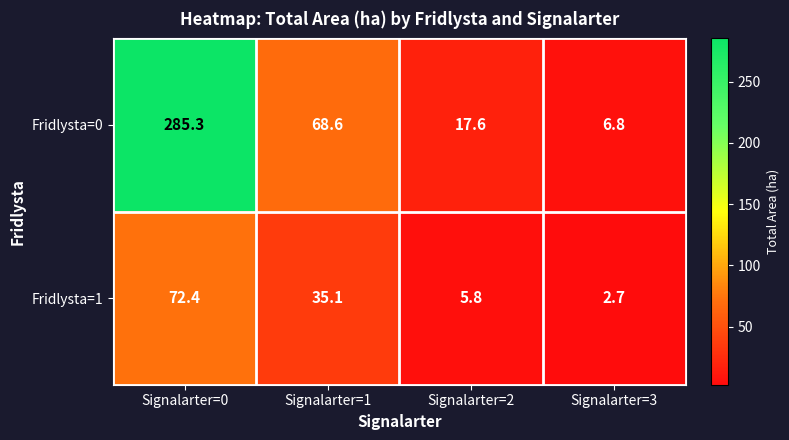

What is the difference between the second highest and second lowest values in the Fridlysta=1 series?

29.3